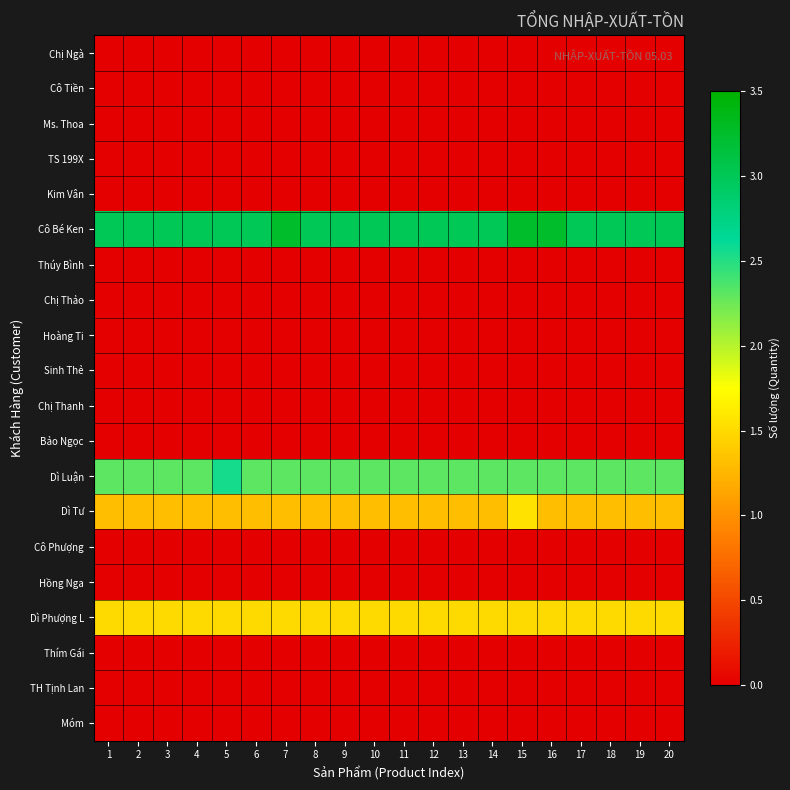

What is the total value across all series at 4?

8.1